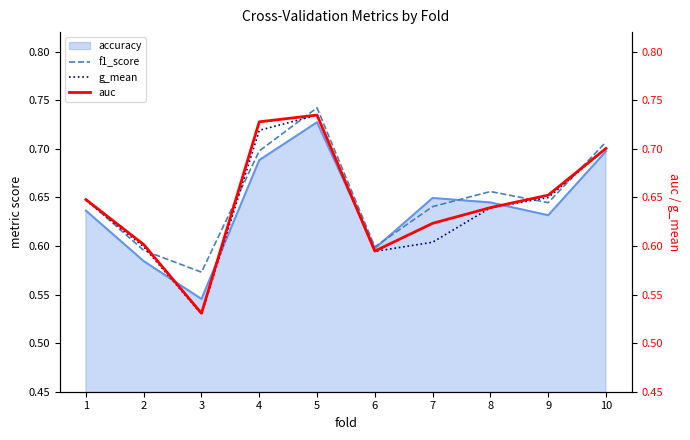

What is the minimum value shown in the chart?

0.5